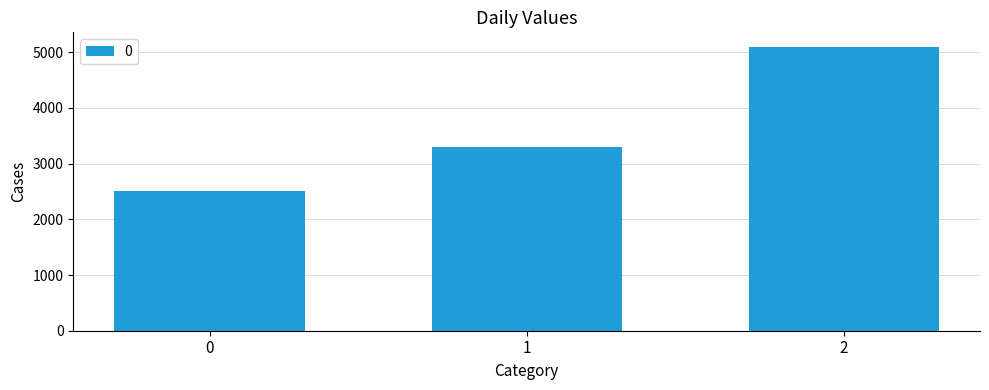

What is the difference between the maximum and minimum values?

2600